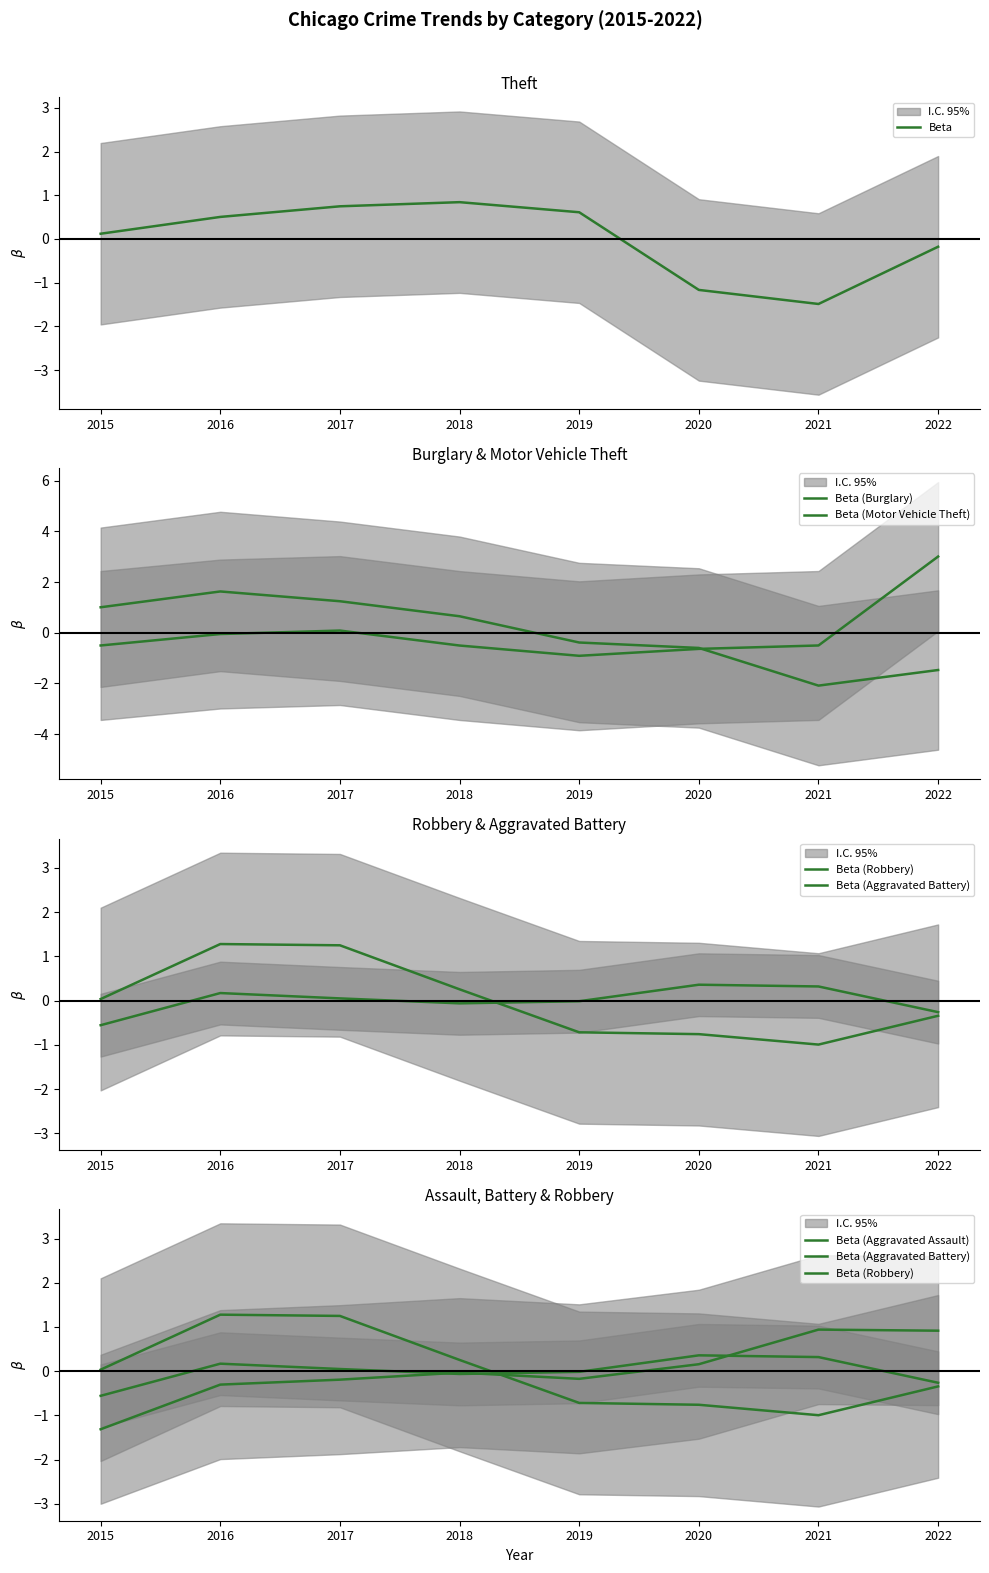

Does the chart have visible grid lines?

No